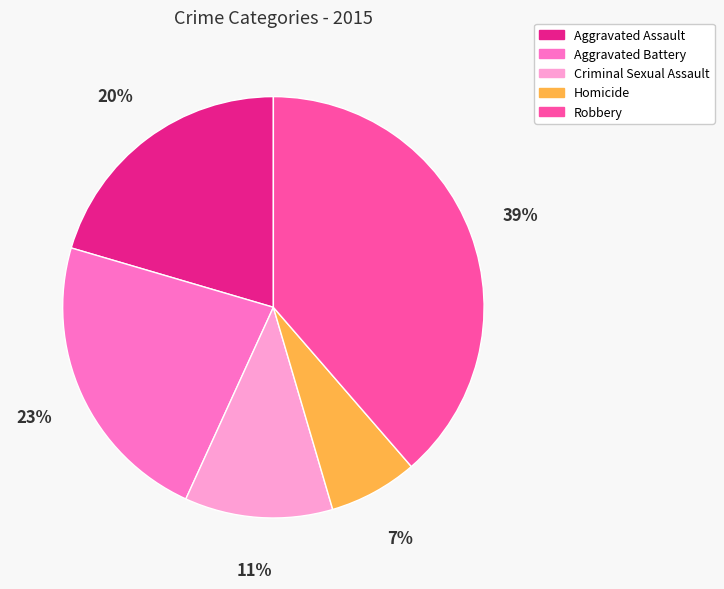

Between Aggravated Battery and Homicide, which is larger?

Aggravated Battery